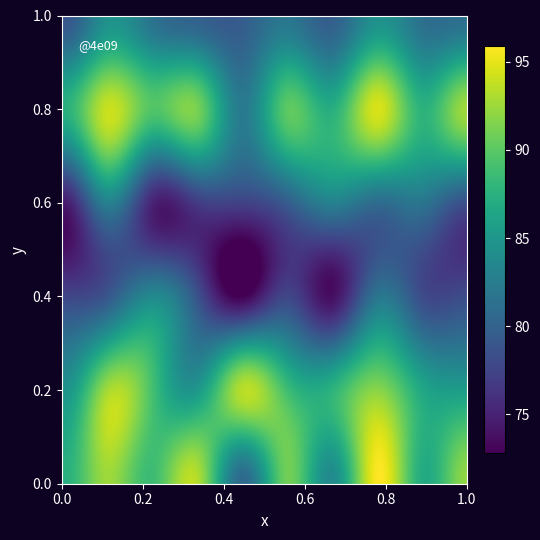

True or false: EDD has a value of 44.6 at noki006.

False